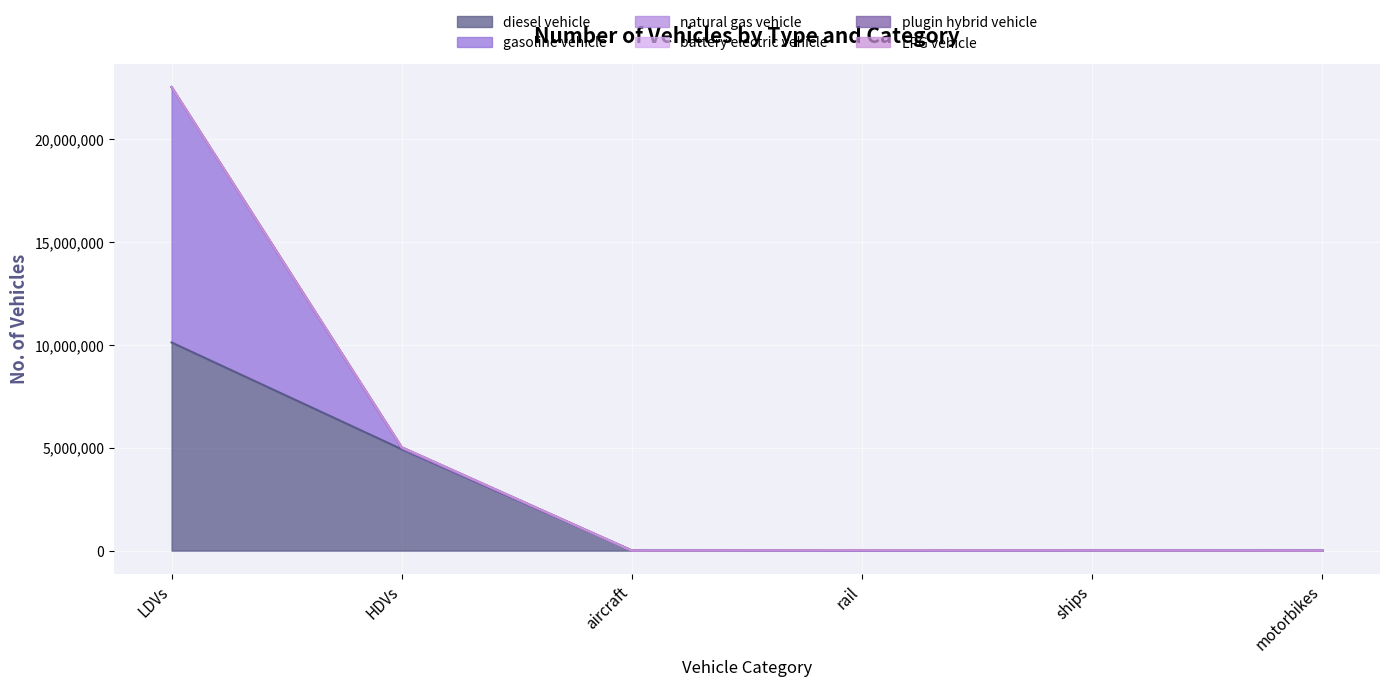

At which category is the sum across all series the highest?

LDVs